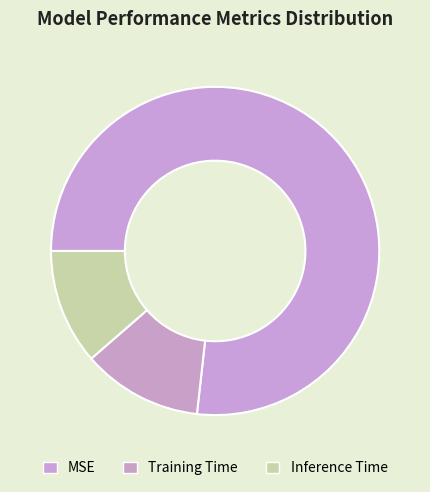

To the nearest percent, what is the average slice percentage?

33%